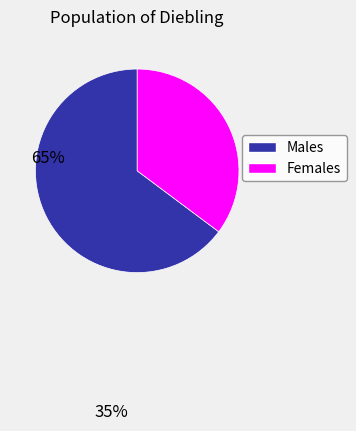

Does any single category account for the majority?

Yes